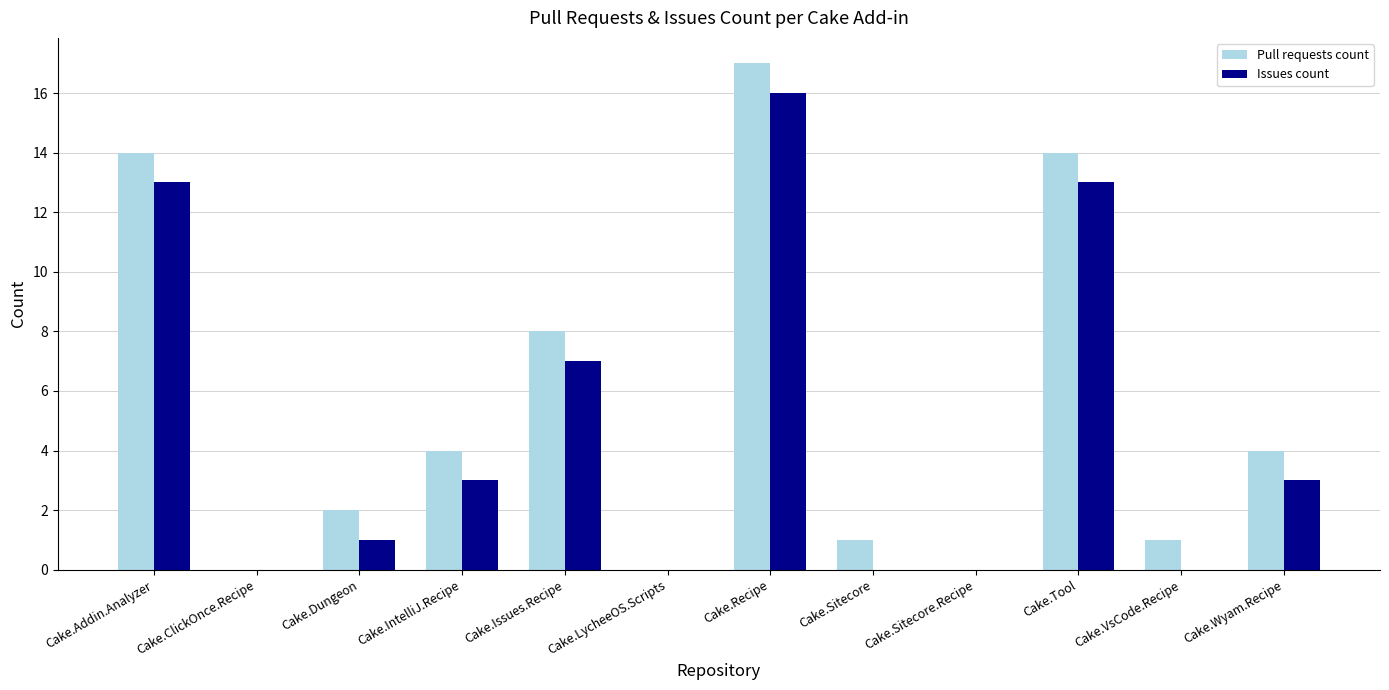

At which label does Pull requests count first exceed 4?

Cake.Addin.Analyzer